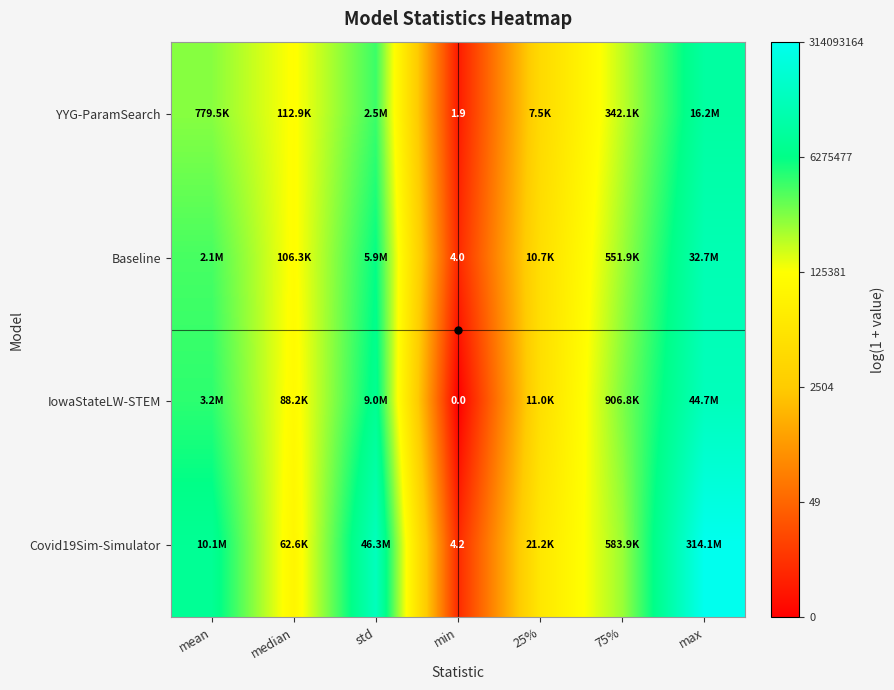

Rank the series at max from lowest to highest value.

YYG-ParamSearch, Baseline, IowaStateLW-STEM, Covid19Sim-Simulator